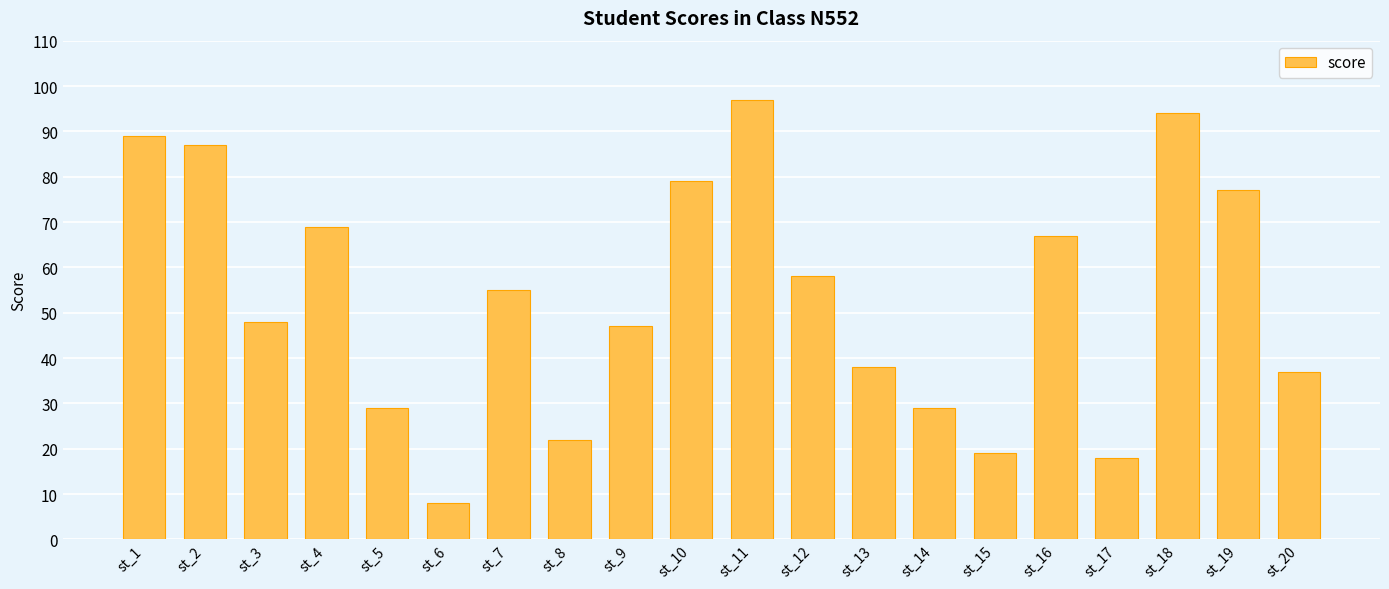

Reading left to right, list all the values displayed in this chart.

st_1=89	st_2=87	st_3=48	st_4=69	st_5=29	st_6=8	st_7=55	st_8=22	st_9=47	st_10=79	st_11=97	st_12=58	st_13=38	st_14=29	st_15=19	st_16=67	st_17=18	st_18=94	st_19=77	st_20=37